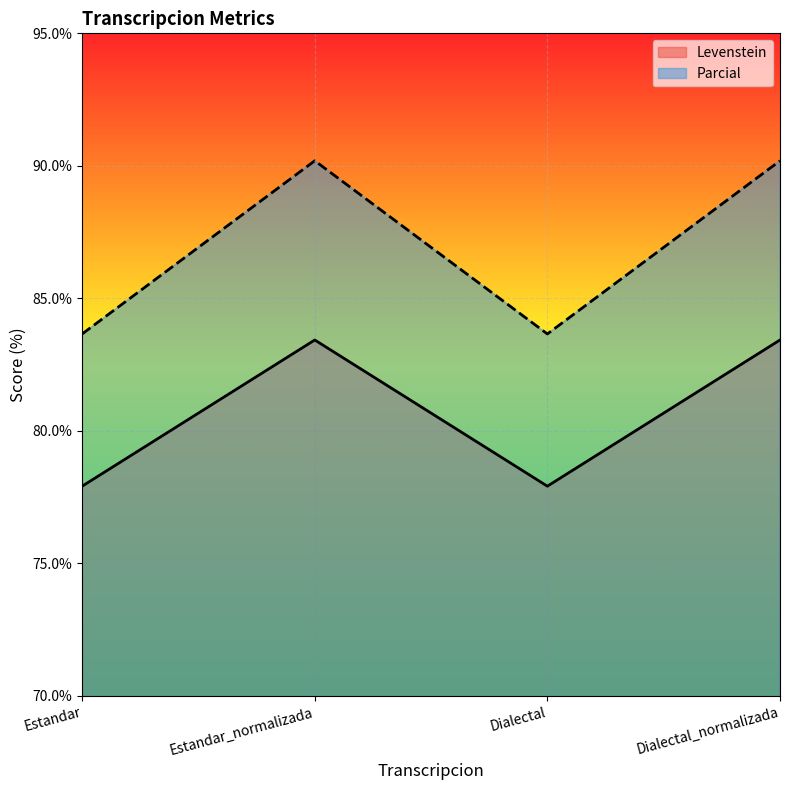

What is the difference between the Levenstein values at Dialectal and Estandar_normalizada?

5.5